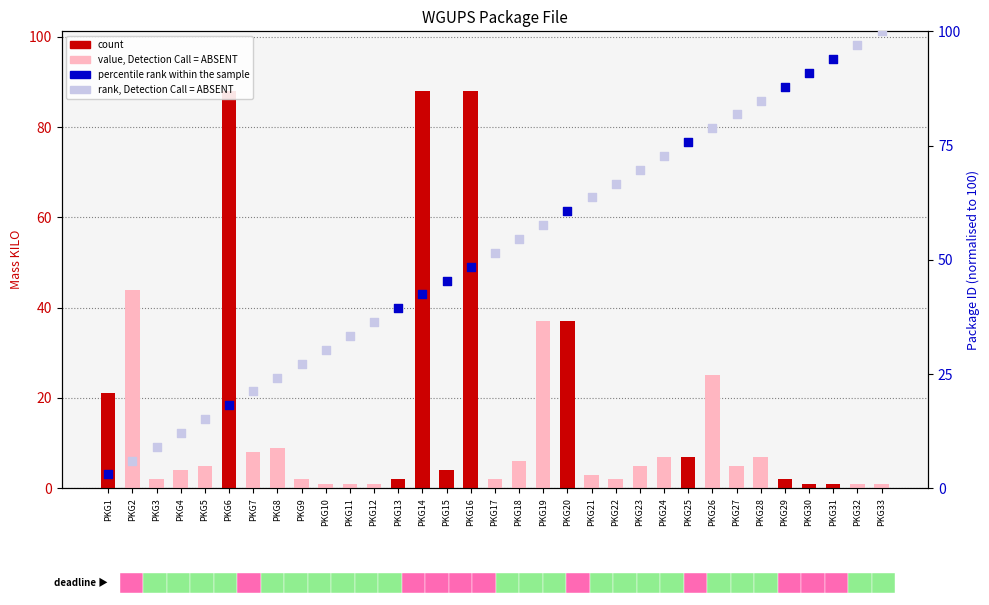

What is the ratio of the value at PKG26 to the value at PKG33?

25.0